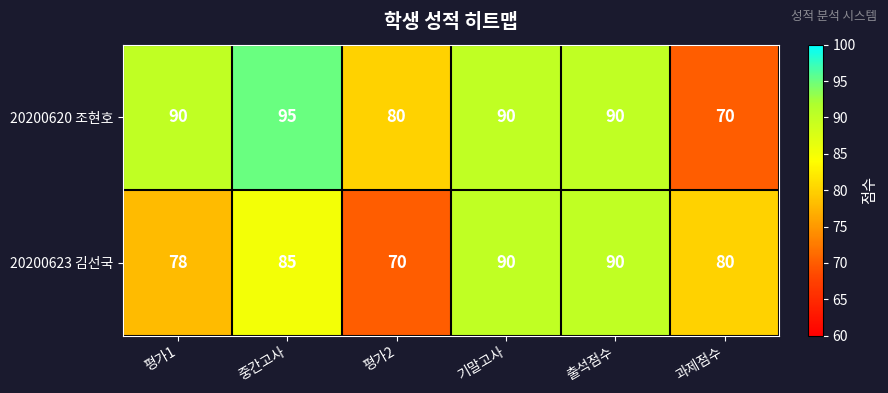

What is the sum of all 20200620 조현호 values?

515